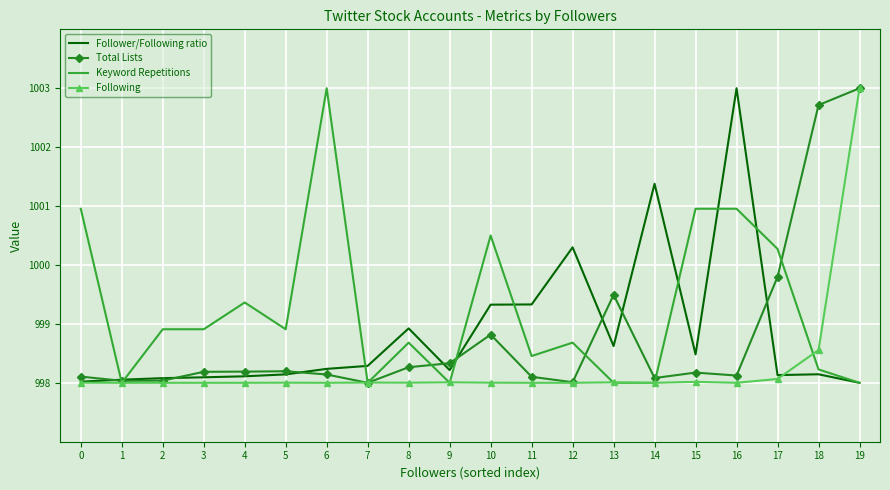

At how many categories does at least one series exceed 998?

20